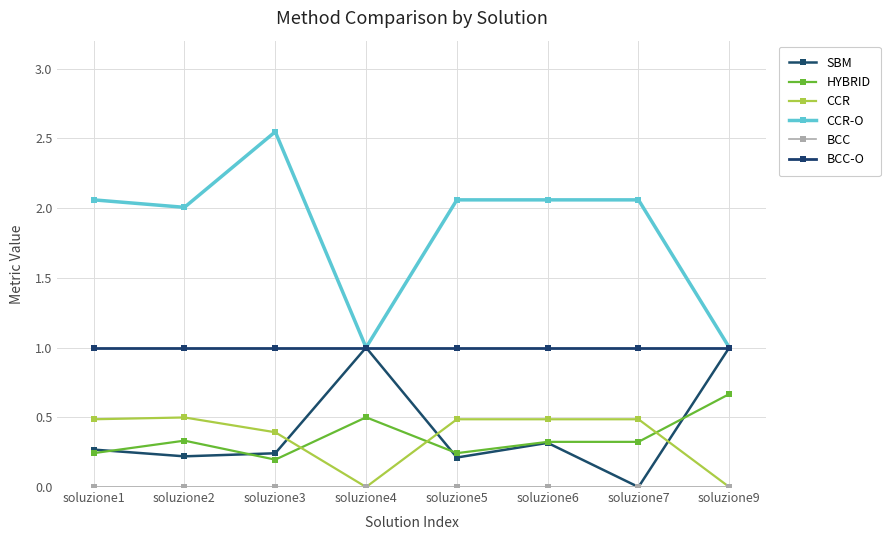

How many lines are shown in the chart?

6